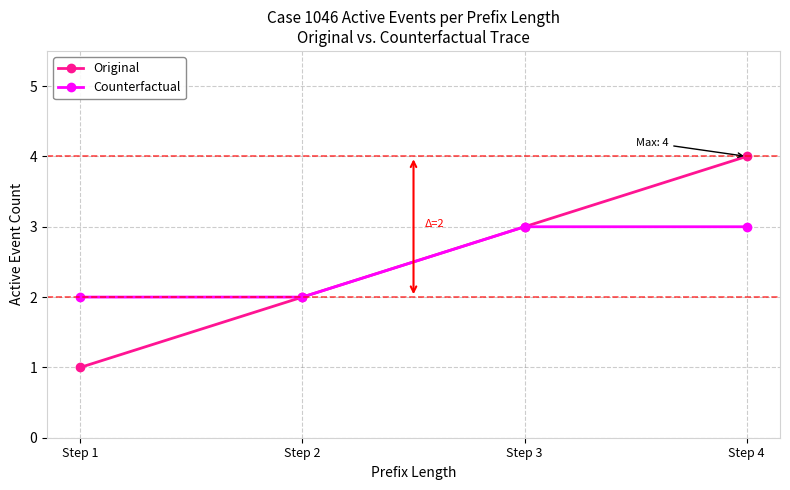

At which label is Original closest to 2?

Step 2